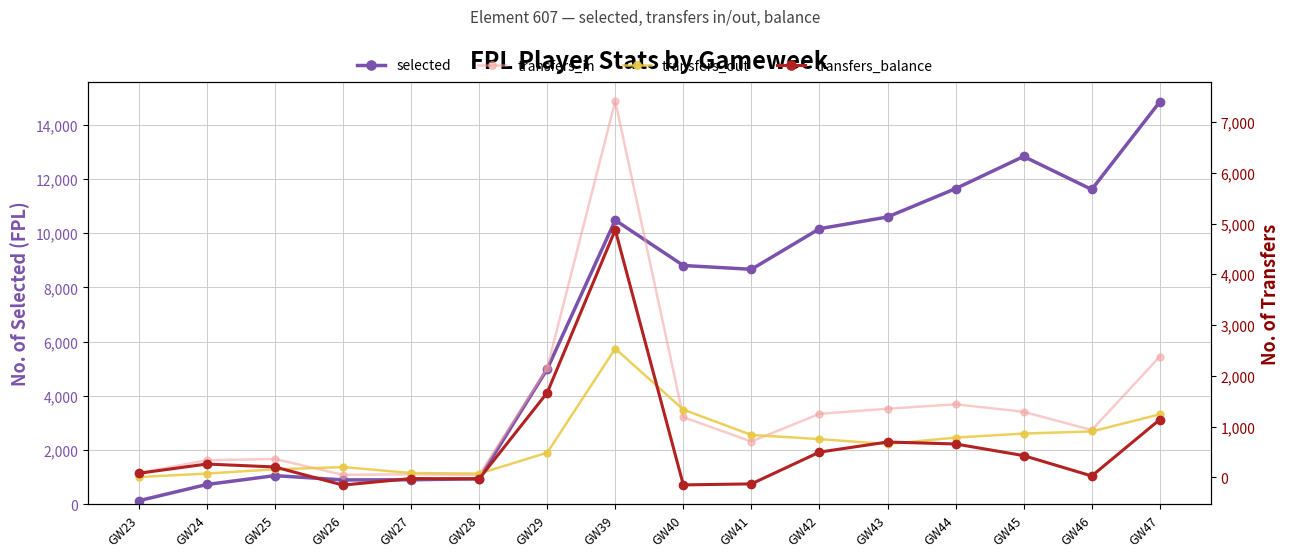

Reading left to right, list all the values displayed in this chart.

selected: 132	731	1058	899	904	943	4985	10475	8804	8664	10159	10593	11638	12825	11607	14838
transfers_in: 85	337	362	49	61	44	2152	7412	1185	706	1250	1352	1439	1291	931	2379
transfers_out: 5	75	158	202	85	74	485	2537	1334	835	753	656	782	863	904	1241
transfers_balance: 80	262	204	-153	-24	-30	1667	4875	-149	-129	497	696	657	428	27	1138